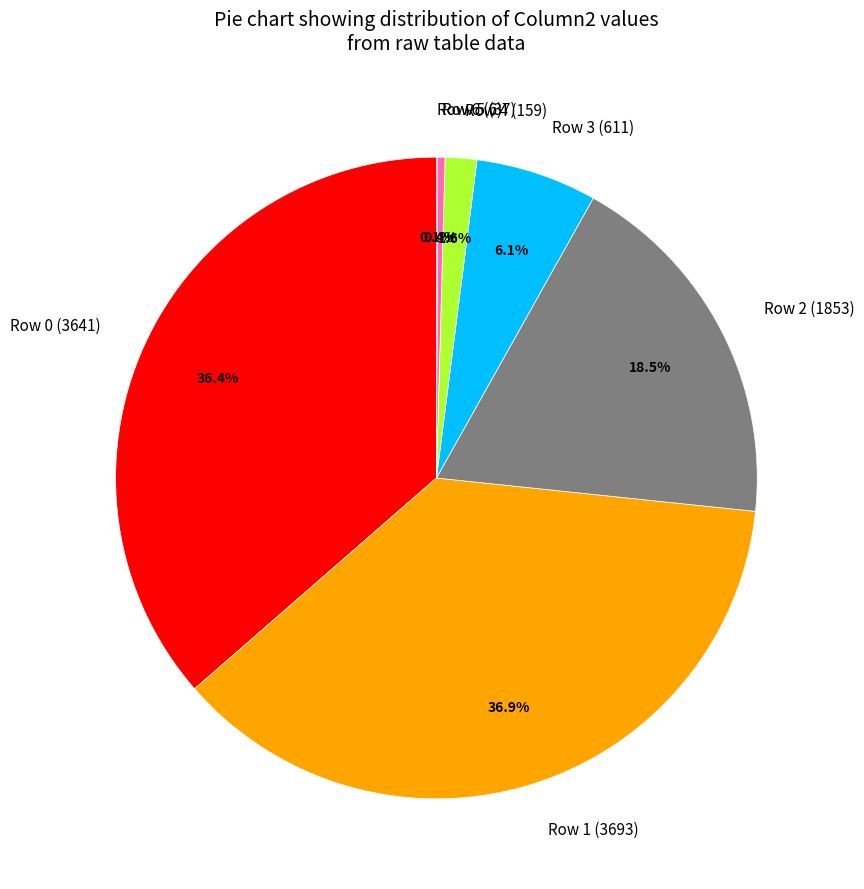

To the nearest percent, what is the difference between the largest and smallest slice percentages?

37%